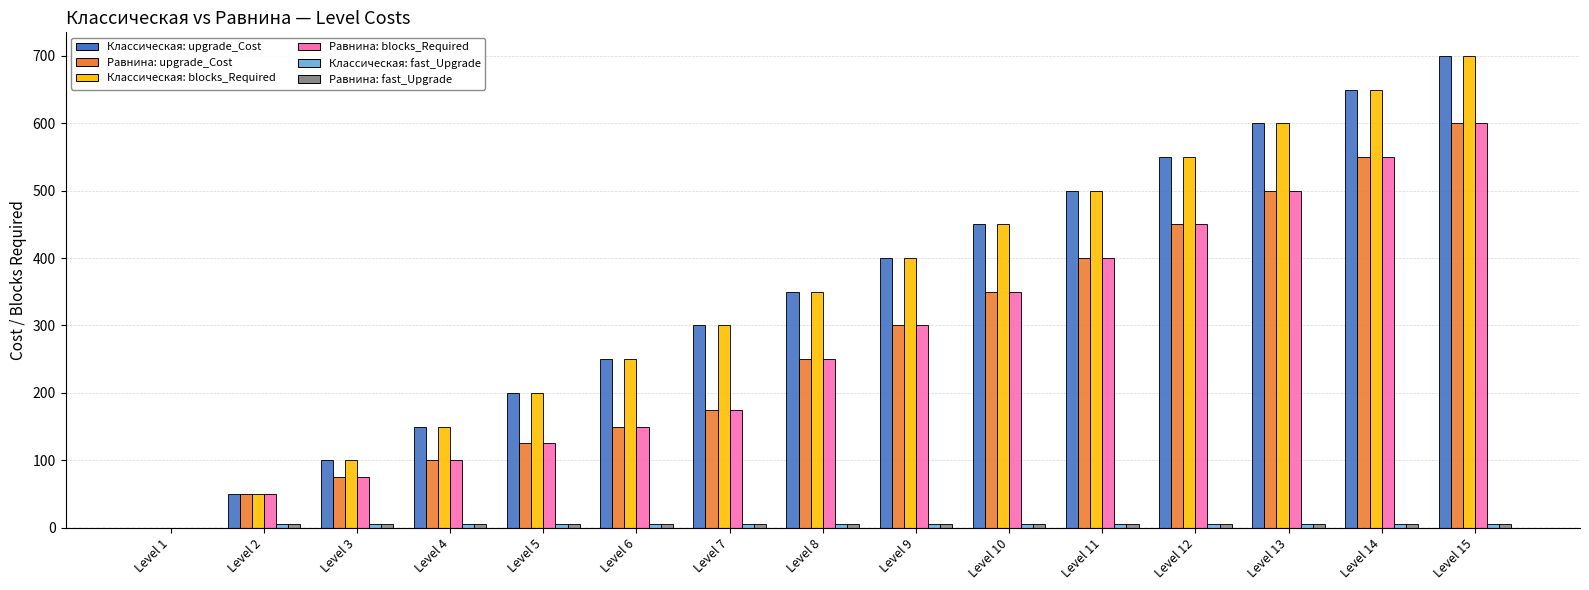

At which category is the sum across all series the highest?

Level 15